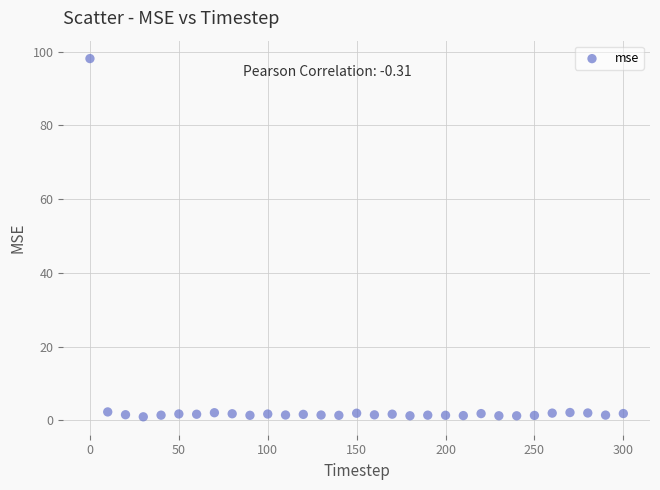

What is the range of X values (max minus min)?

300.0